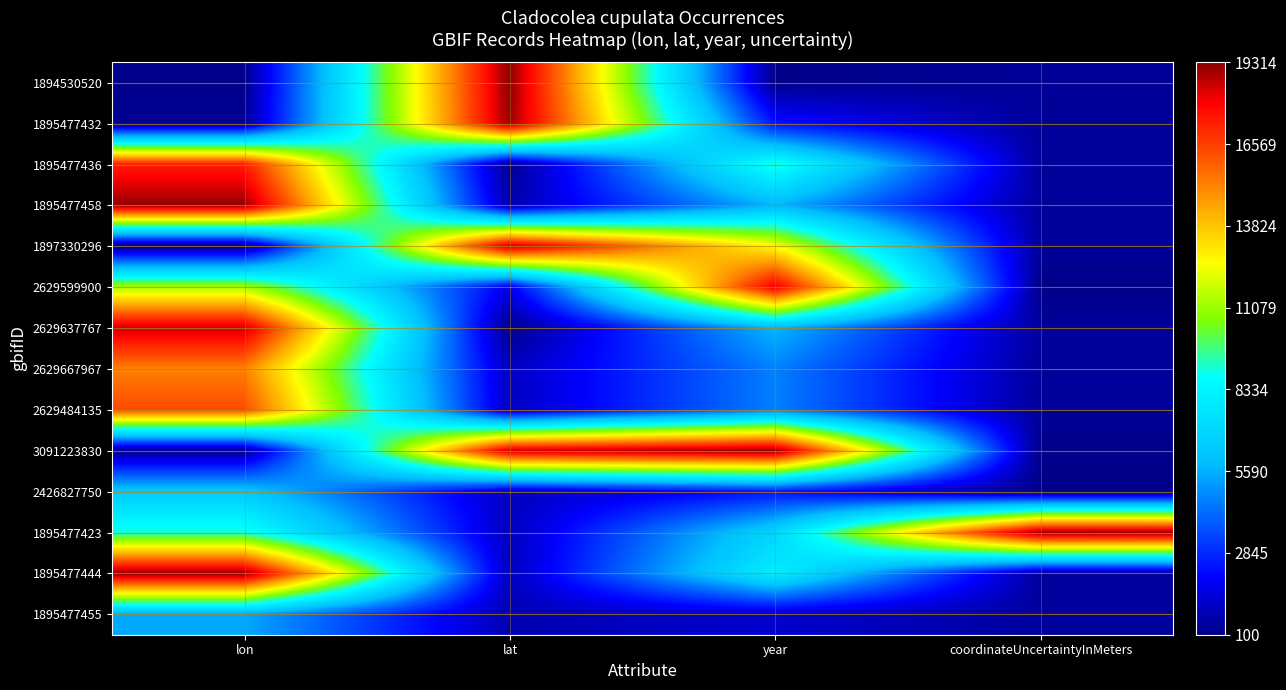

Reading left to right, what are all the values shown in this chart?

1894530520: lon=140.0	lat=19314.0	year=100.0	coordinateUncertaintyInMeters=361.2
1895477432: lon=264.0	lat=19161.9	year=2360.5	coordinateUncertaintyInMeters=361.2
1895477436: lon=17338.7	lat=219.7	year=9141.9	coordinateUncertaintyInMeters=398.5
1895477458: lon=19227.5	lat=710.4	year=5751.2	coordinateUncertaintyInMeters=398.5
1897330296: lon=100.0	lat=18715.5	year=12532.6	coordinateUncertaintyInMeters=361.2
2629599900: lon=11279.8	lat=1717.4	year=18183.8	coordinateUncertaintyInMeters=100.0
2629637767: lon=18574.9	lat=100.0	year=5751.2	coordinateUncertaintyInMeters=398.5
2629667967: lon=15221.6	lat=1019.8	year=4620.9	coordinateUncertaintyInMeters=398.5
2629484135: lon=16335.5	lat=1029.2	year=4620.9	coordinateUncertaintyInMeters=398.5
3091223830: lon=231.4	lat=18591.1	year=19314.0	coordinateUncertaintyInMeters=100.0
2426827750: lon=6337.1	lat=959.7	year=2360.5	coordinateUncertaintyInMeters=100.0
1895477423: lon=9098.8	lat=942.7	year=6881.4	coordinateUncertaintyInMeters=19314.0
1895477444: lon=19314.0	lat=955.0	year=8011.6	coordinateUncertaintyInMeters=398.5
1895477455: lon=5441.4	lat=763.0	year=1230.2	coordinateUncertaintyInMeters=435.8